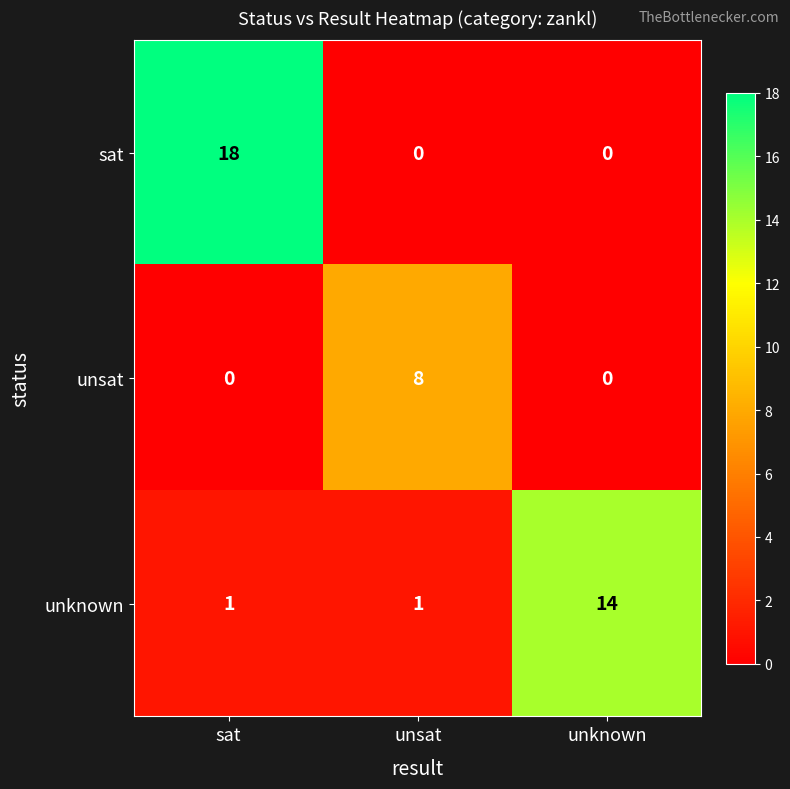

Reading left to right, transcribe all the data shown in this chart.

sat: sat=18	unsat=0	unknown=0
unsat: sat=0	unsat=8	unknown=0
unknown: sat=1	unsat=1	unknown=14